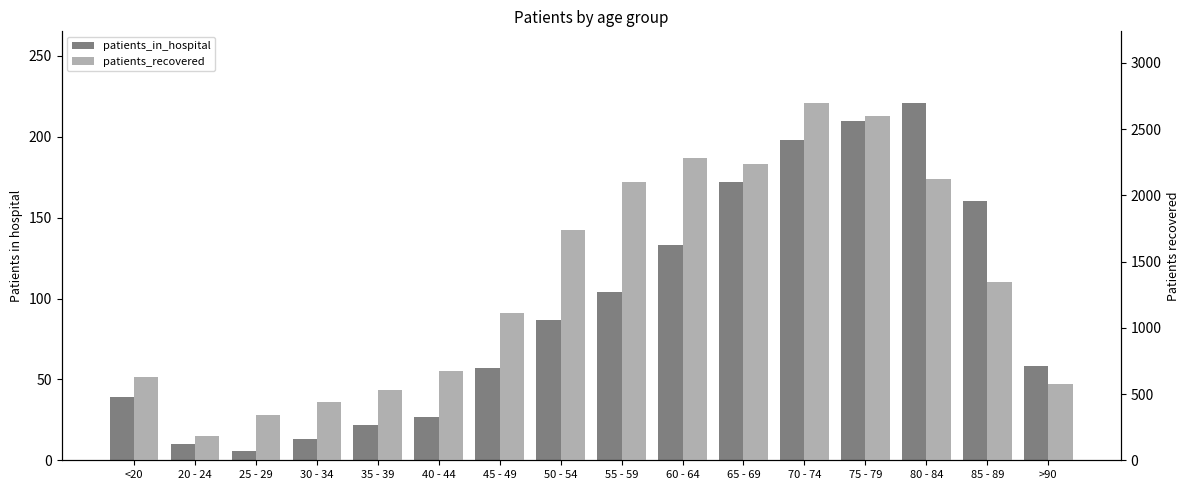

What is the difference between the highest and lowest values at 45 - 49?

1051